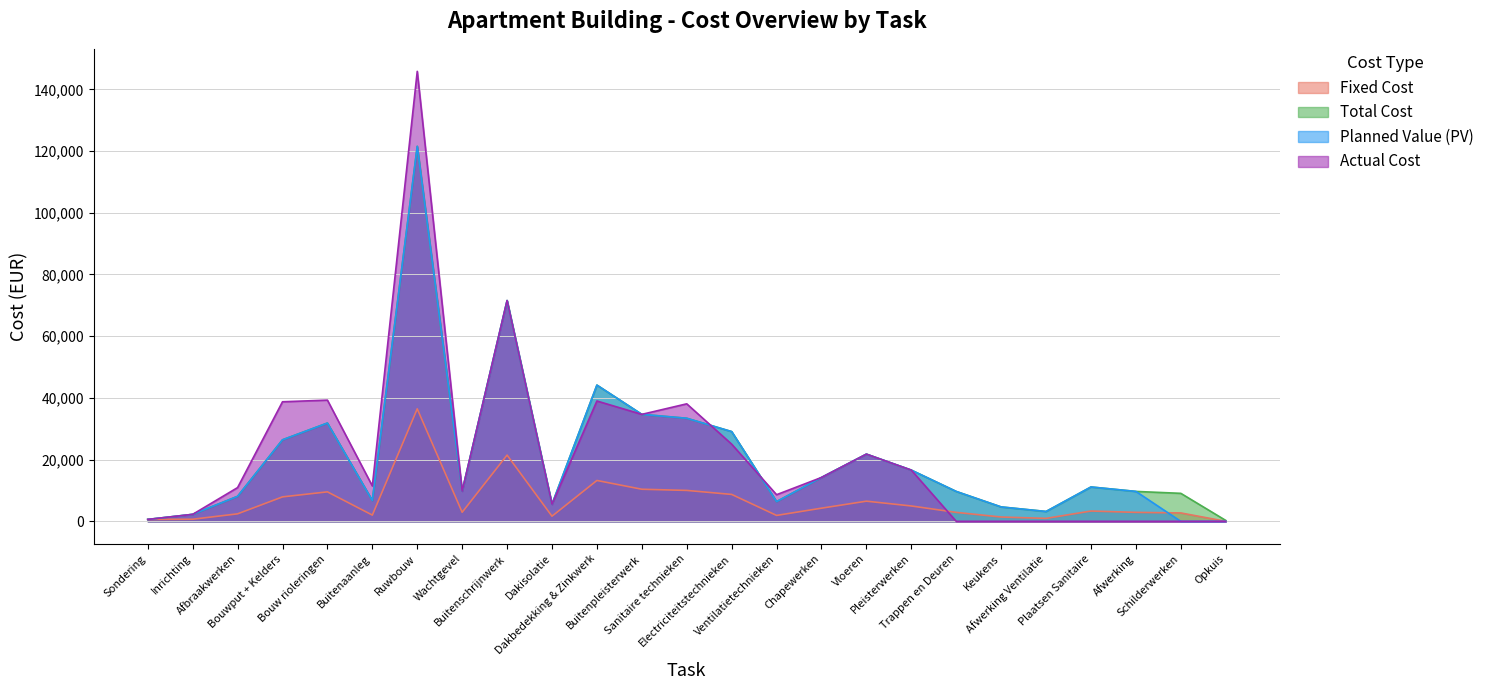

Which series has the largest total across all categories?

Actual Cost